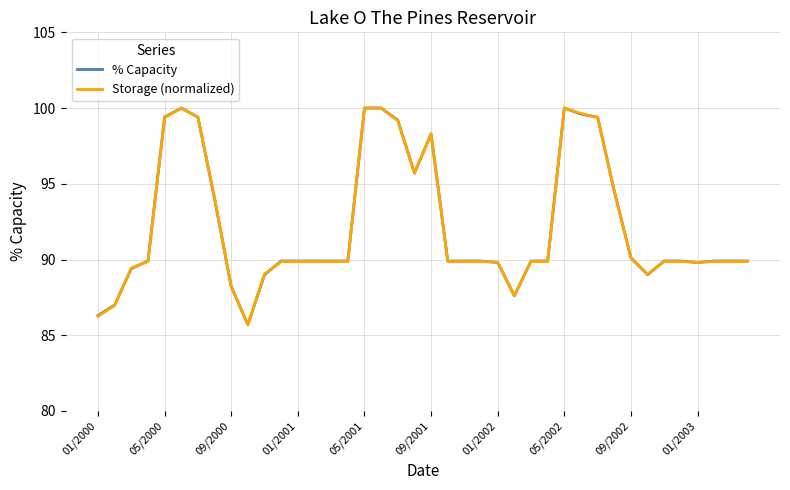

What is the highest value of the Storage (normalized) series?

100.0